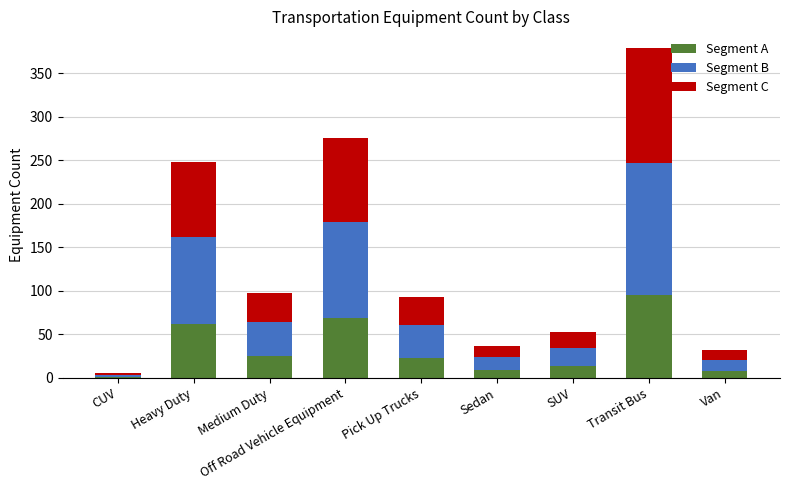

What is the total value across all series at Medium Duty?

98.0